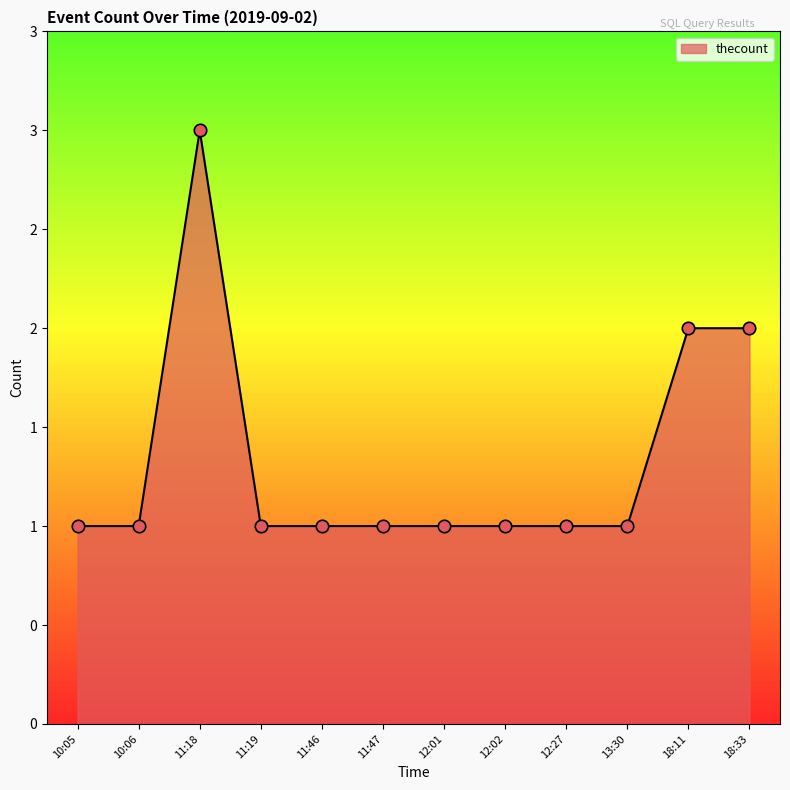

What is the ratio of the value at 18:11 to the value at 11:47?

2.0